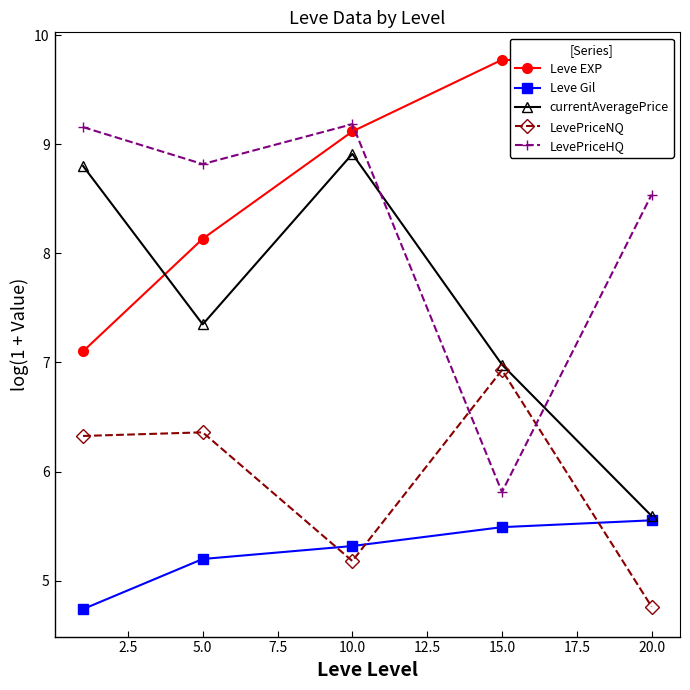

What is the minimum value for LevePriceNQ?

4.8